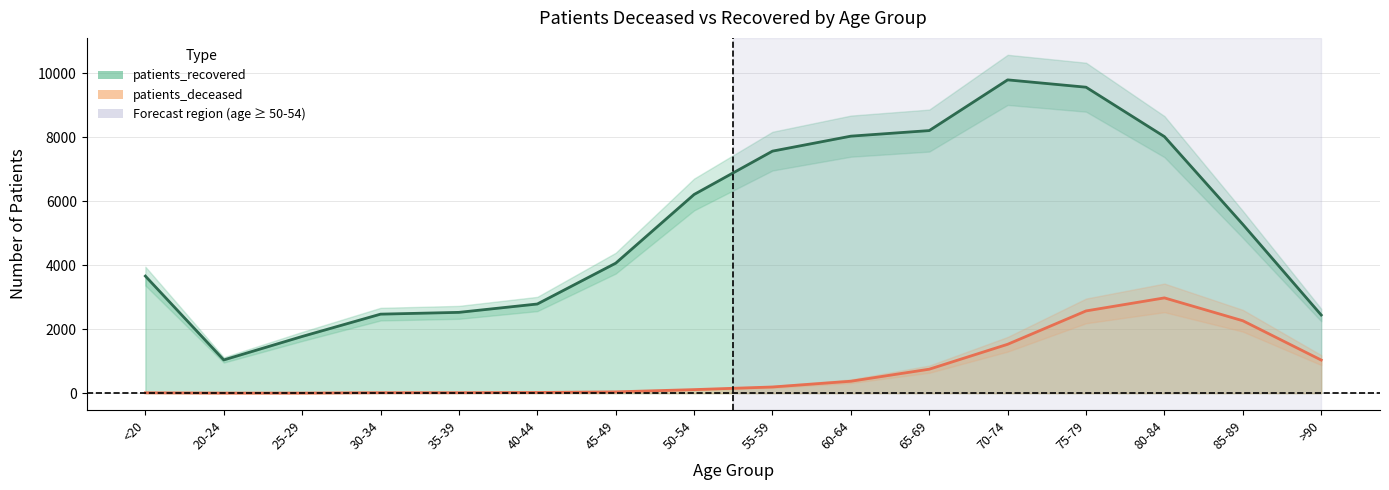

What is the maximum value shown in the chart?

9786